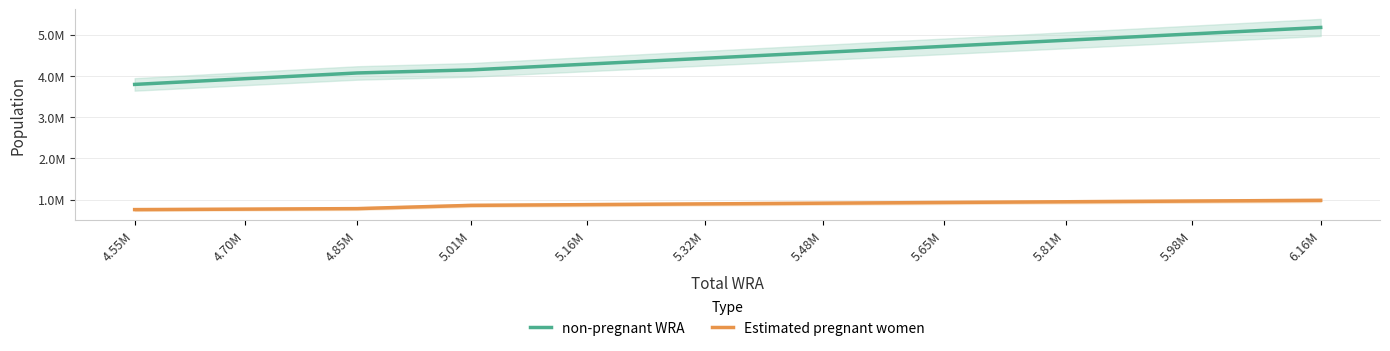

Which category has the lowest value across all series?

4.55M